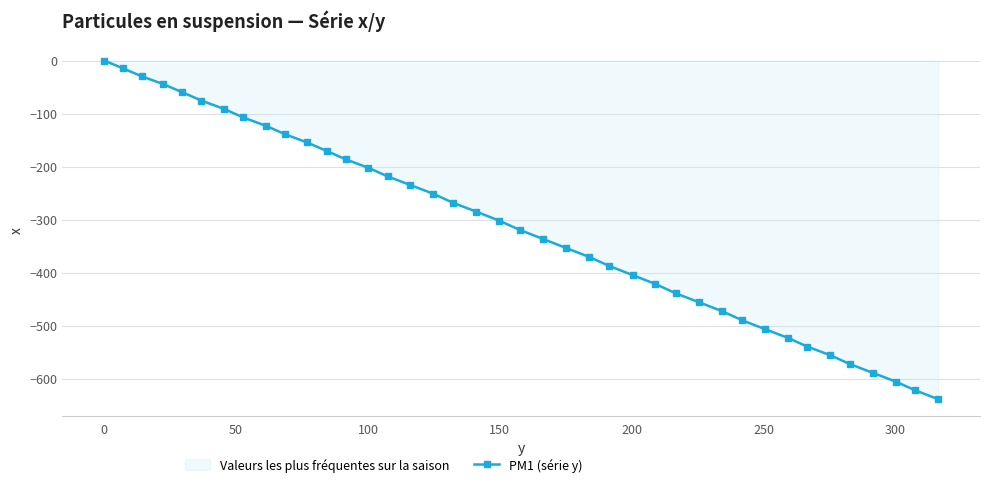

How many negative values are there?

39